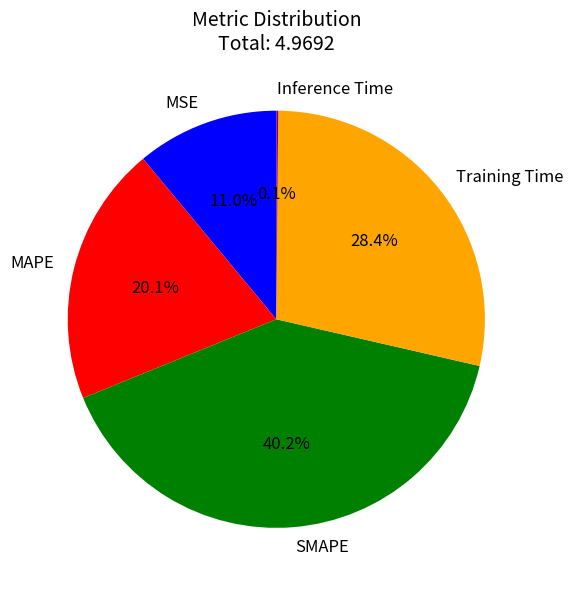

Is the sum of MSE and SMAPE greater than half?

Yes